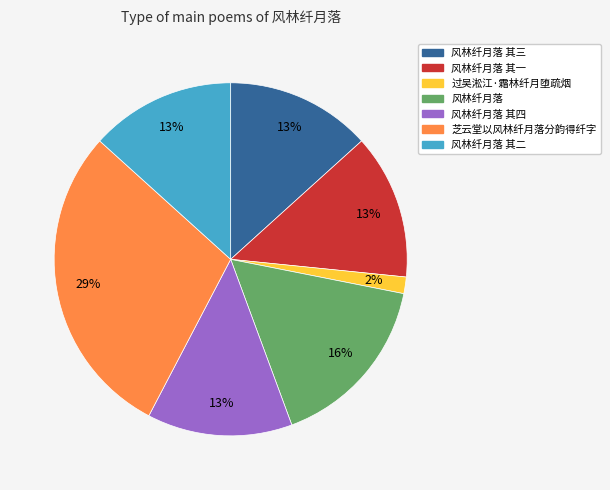

To the nearest percent, what is the average slice percentage?

14%